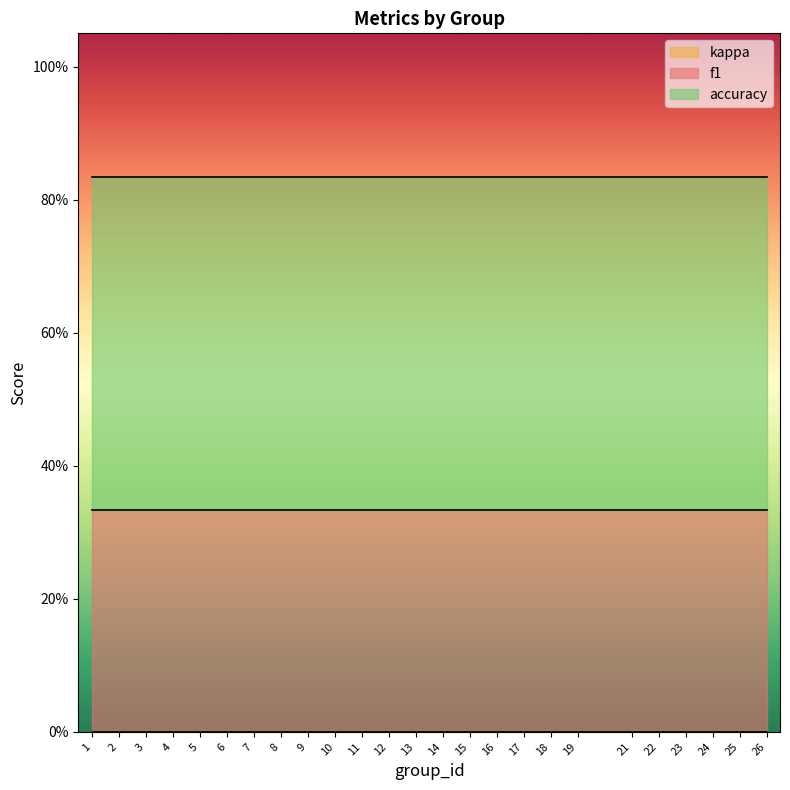

True or false: accuracy and f1 cross at least once.

False